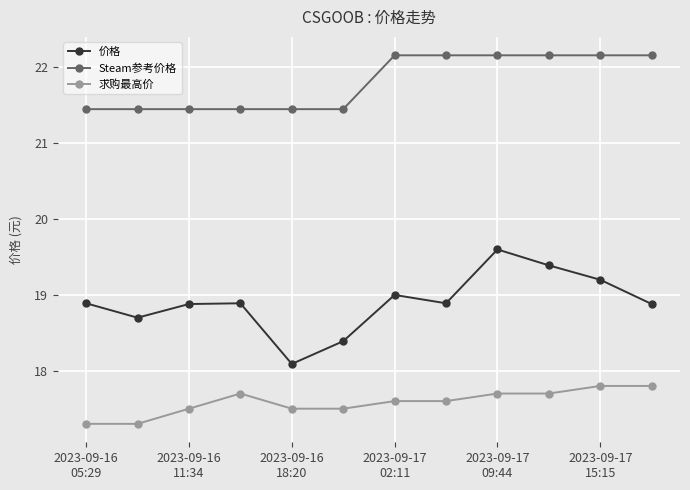

True or false: 求购最高价 and Steam参考价格 intersect in this chart.

False